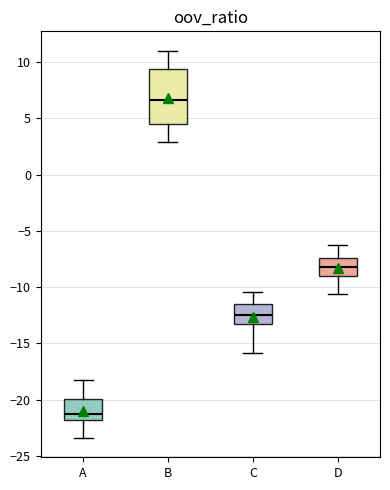

Which box's median line is the lowest?

A